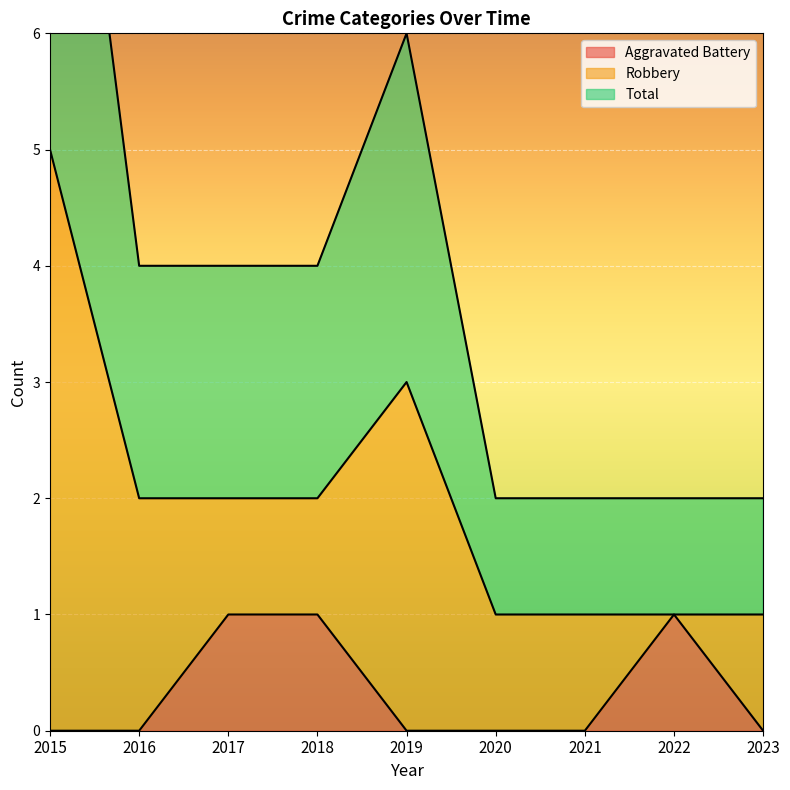

True or false: Total and Aggravated Battery cross at least once.

False